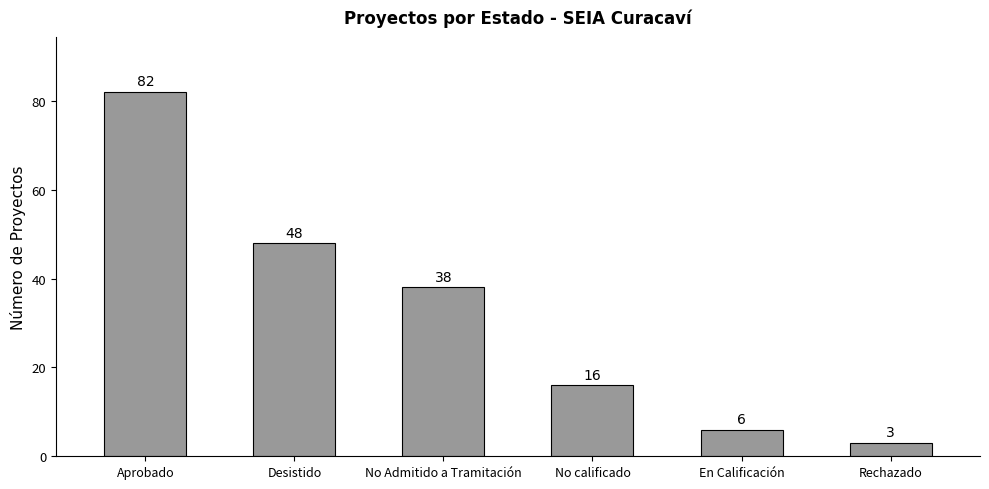

What value does the data have at No calificado, to the nearest 10?

20